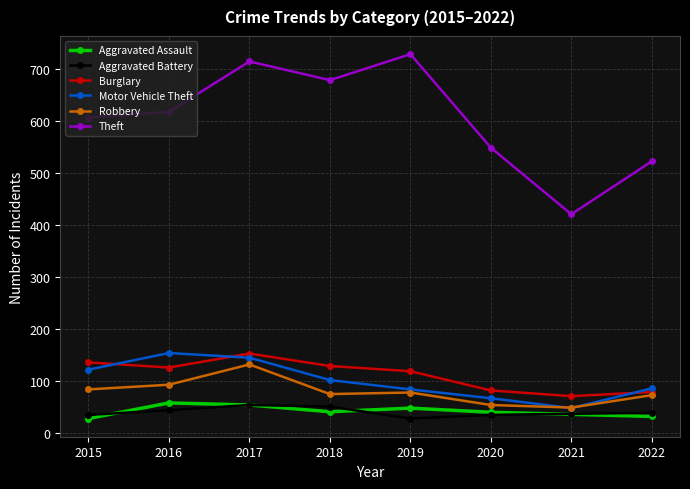

What is the maximum value for Robbery?

132